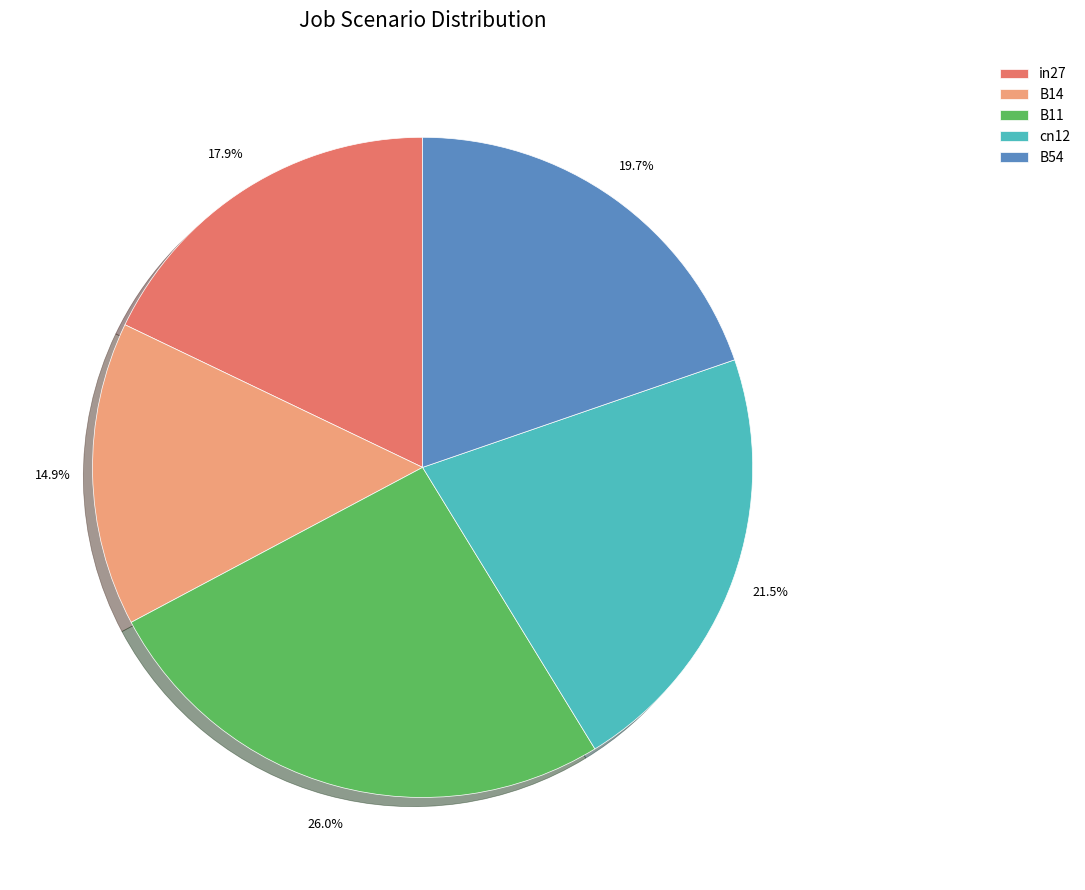

Does B54 account for over 50% of the chart?

No